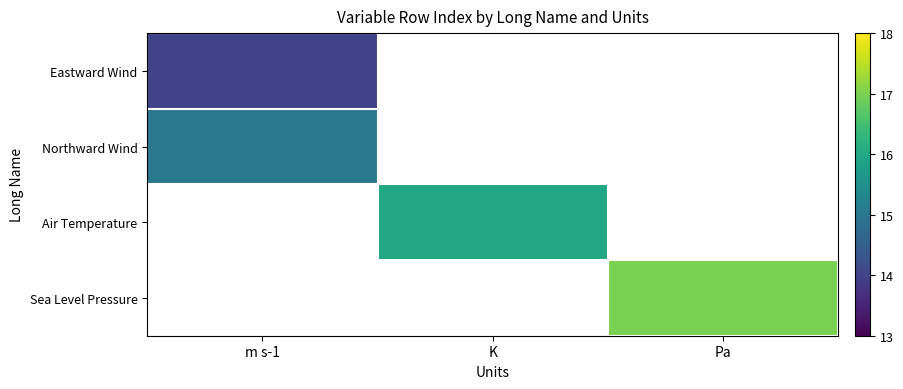

How many positive values does the Sea Level Pressure series have?

1